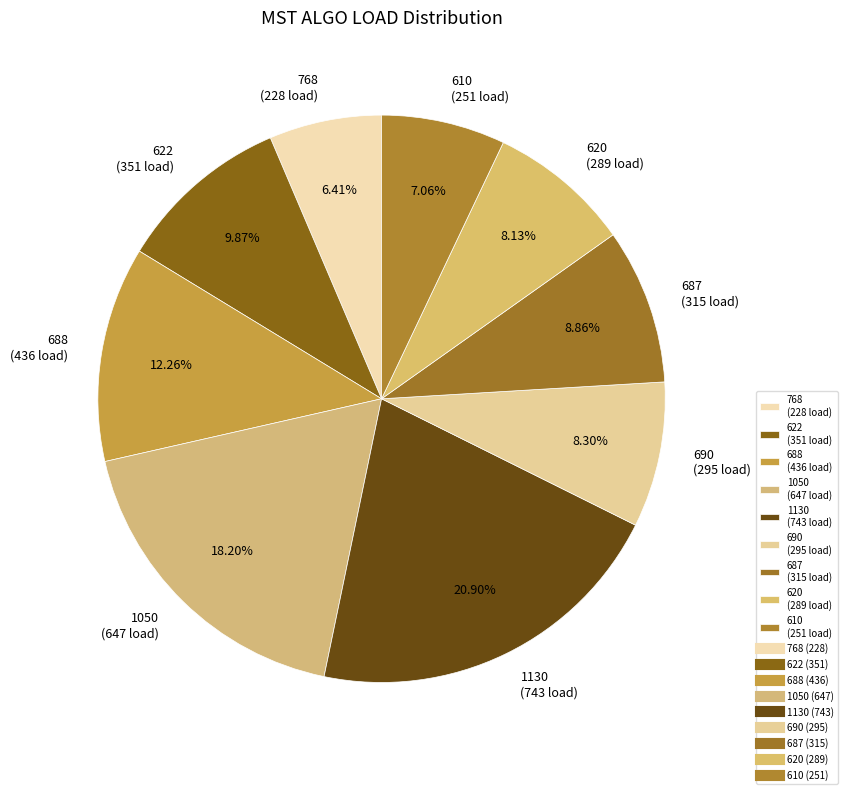

Count the number of slices in the pie.

9